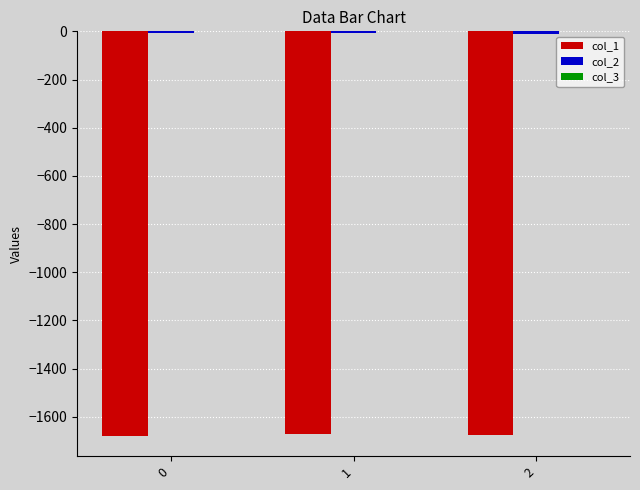

The value of col_1 at 1 is -1146.2. True or false?

False